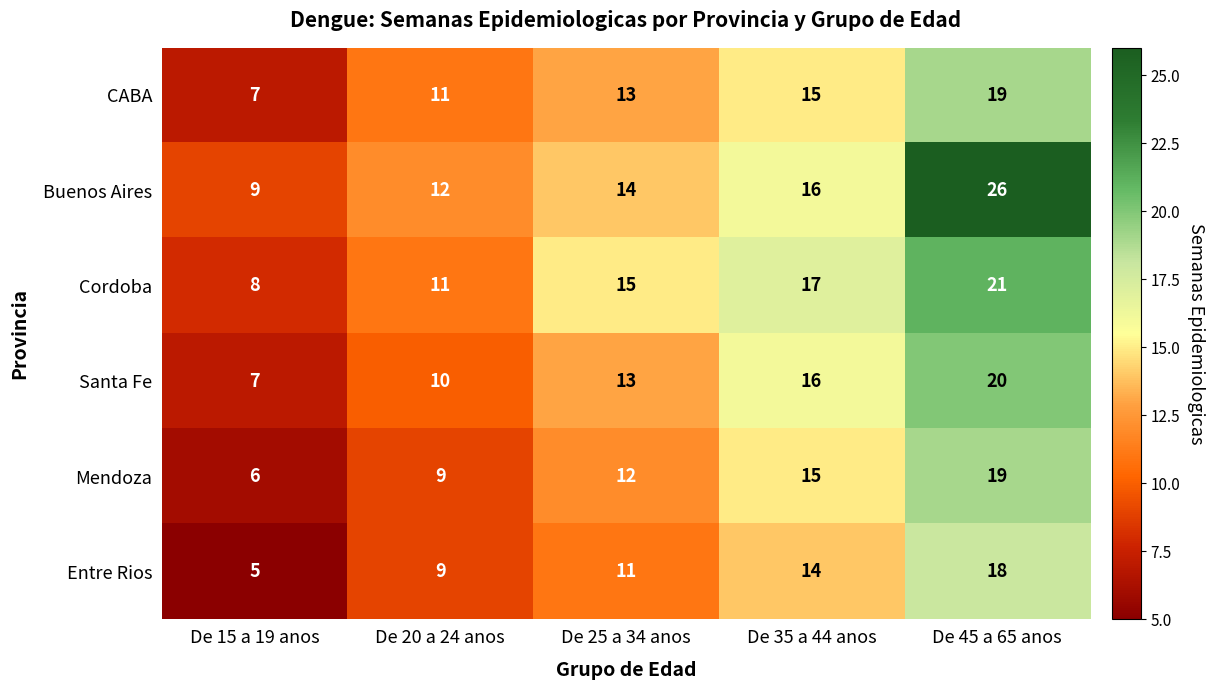

Reading left to right, list all the values displayed in this chart.

CABA: De 15 a 19 anos=7	De 20 a 24 anos=11	De 25 a 34 anos=13	De 35 a 44 anos=15	De 45 a 65 anos=19
Buenos Aires: De 15 a 19 anos=9	De 20 a 24 anos=12	De 25 a 34 anos=14	De 35 a 44 anos=16	De 45 a 65 anos=26
Cordoba: De 15 a 19 anos=8	De 20 a 24 anos=11	De 25 a 34 anos=15	De 35 a 44 anos=17	De 45 a 65 anos=21
Santa Fe: De 15 a 19 anos=7	De 20 a 24 anos=10	De 25 a 34 anos=13	De 35 a 44 anos=16	De 45 a 65 anos=20
Mendoza: De 15 a 19 anos=6	De 20 a 24 anos=9	De 25 a 34 anos=12	De 35 a 44 anos=15	De 45 a 65 anos=19
Entre Rios: De 15 a 19 anos=5	De 20 a 24 anos=9	De 25 a 34 anos=11	De 35 a 44 anos=14	De 45 a 65 anos=18